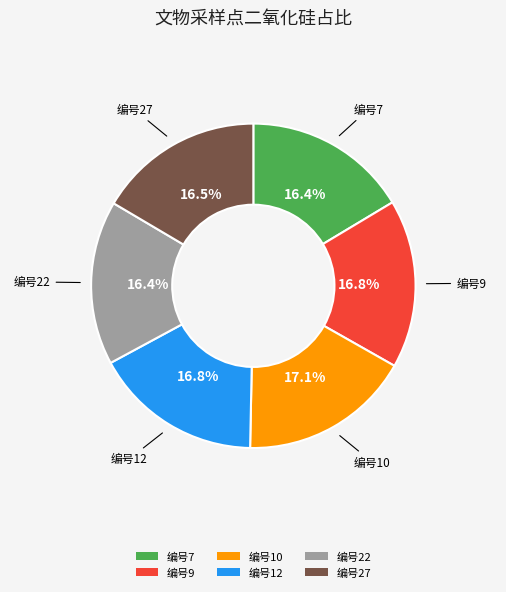

Is there a majority slice in this chart?

No